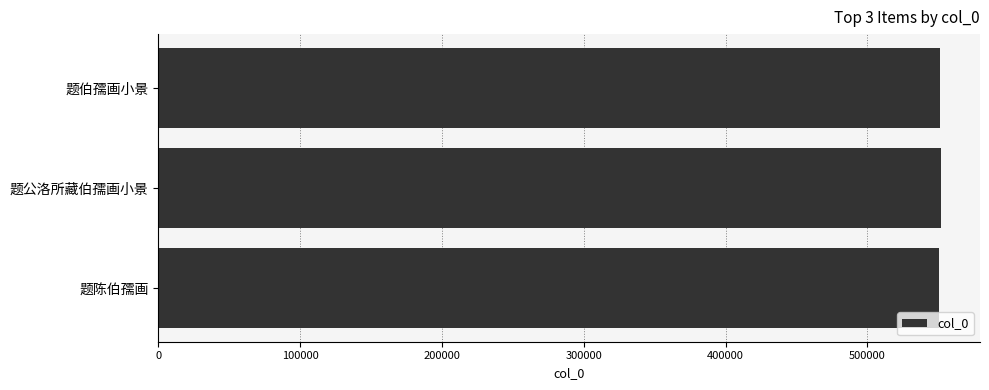

True or false: the data shows 813272 at 题公洛所藏伯孺画小景.

False